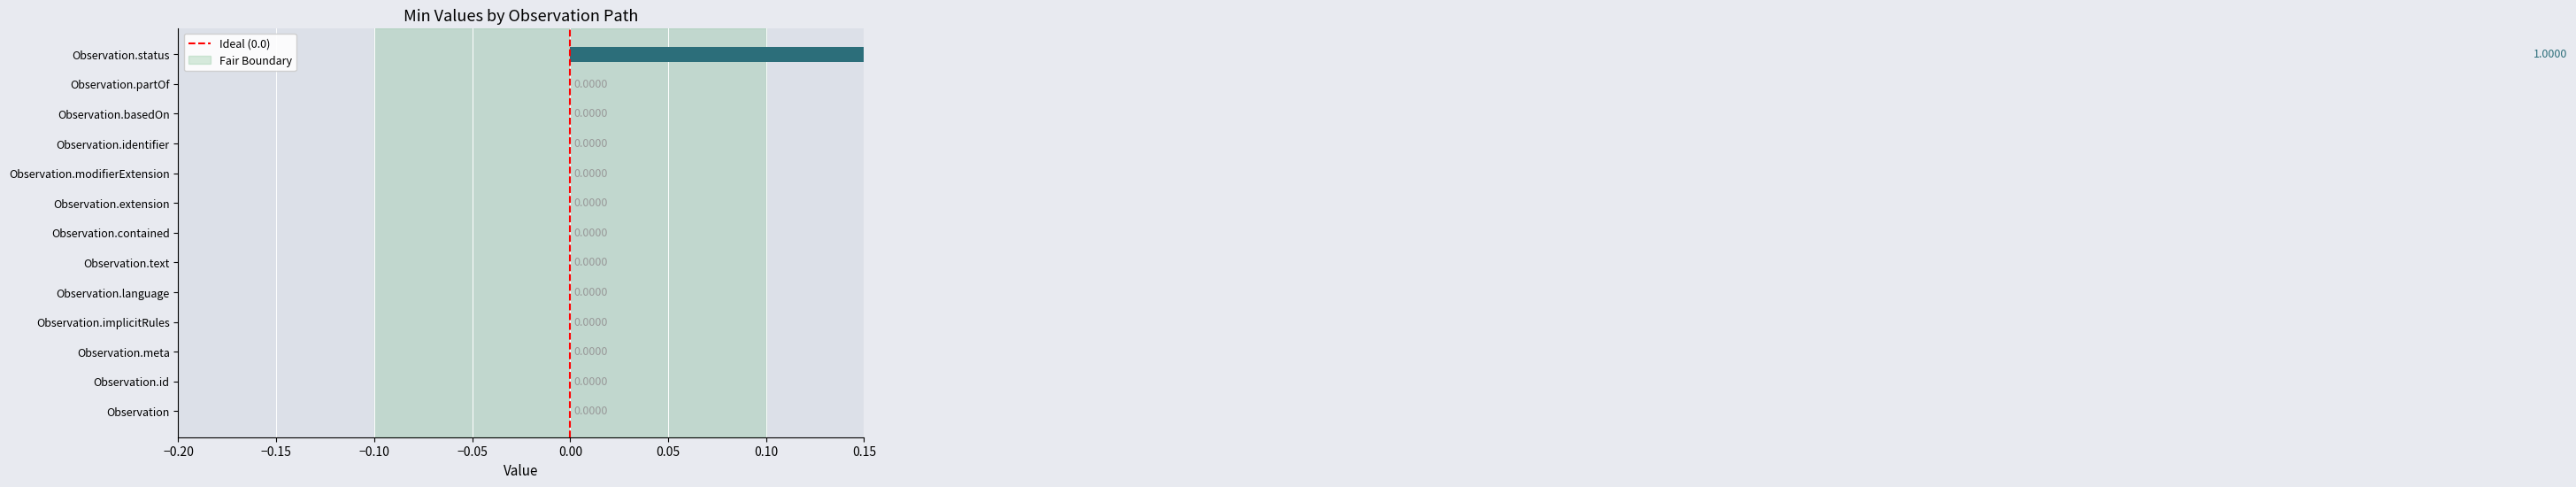

Reading left to right, extract all data points from this chart.

0	0	0	0	0	0	0	0	0	0	0	0	1